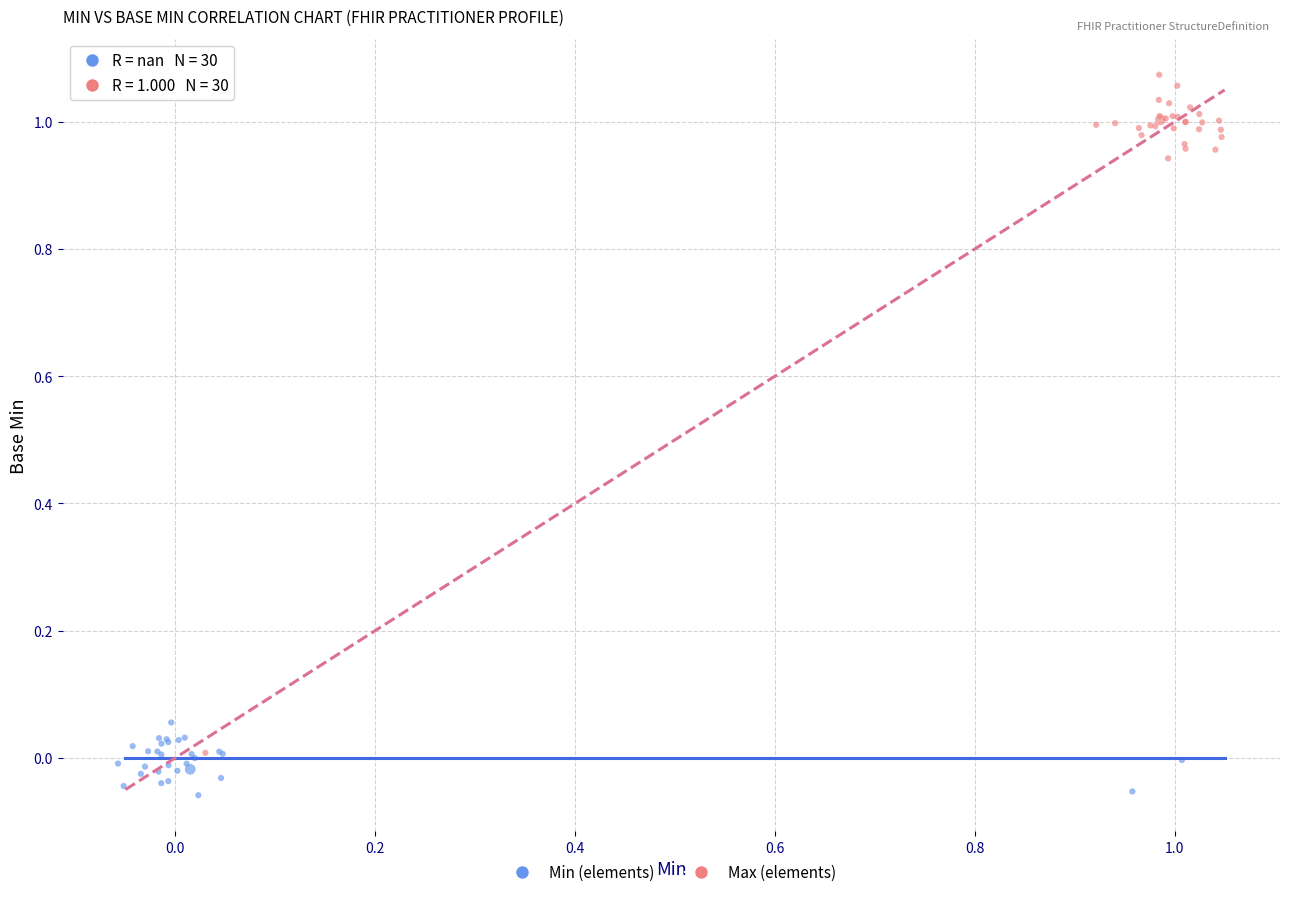

Which series contains the lowest Y value?

Min (elements)